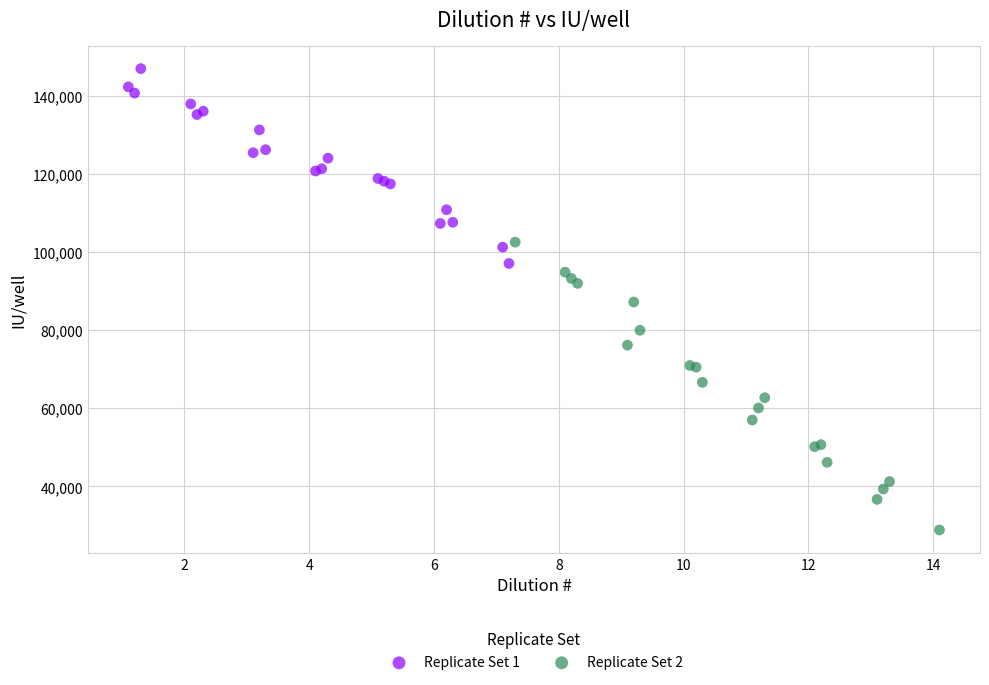

Which series reaches the maximum Y coordinate?

Replicate Set 1